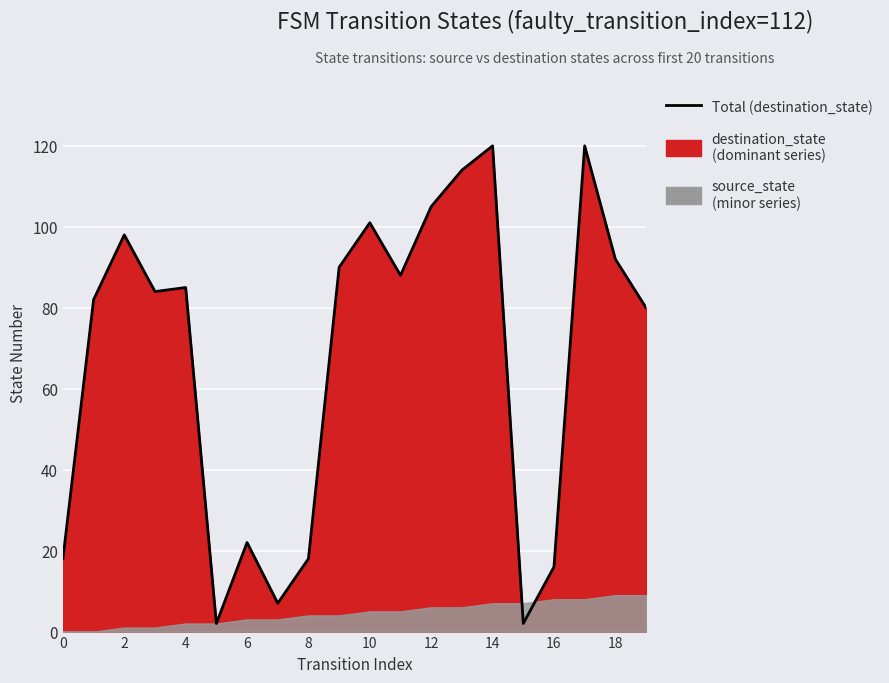

What is the maximum value shown in the chart?

120